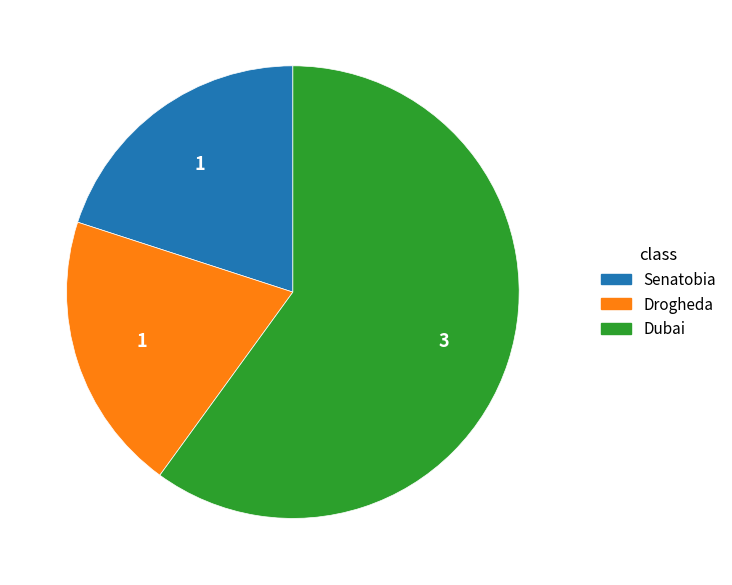

What is the ratio of the value at Dubai to the value at Senatobia?

3.0